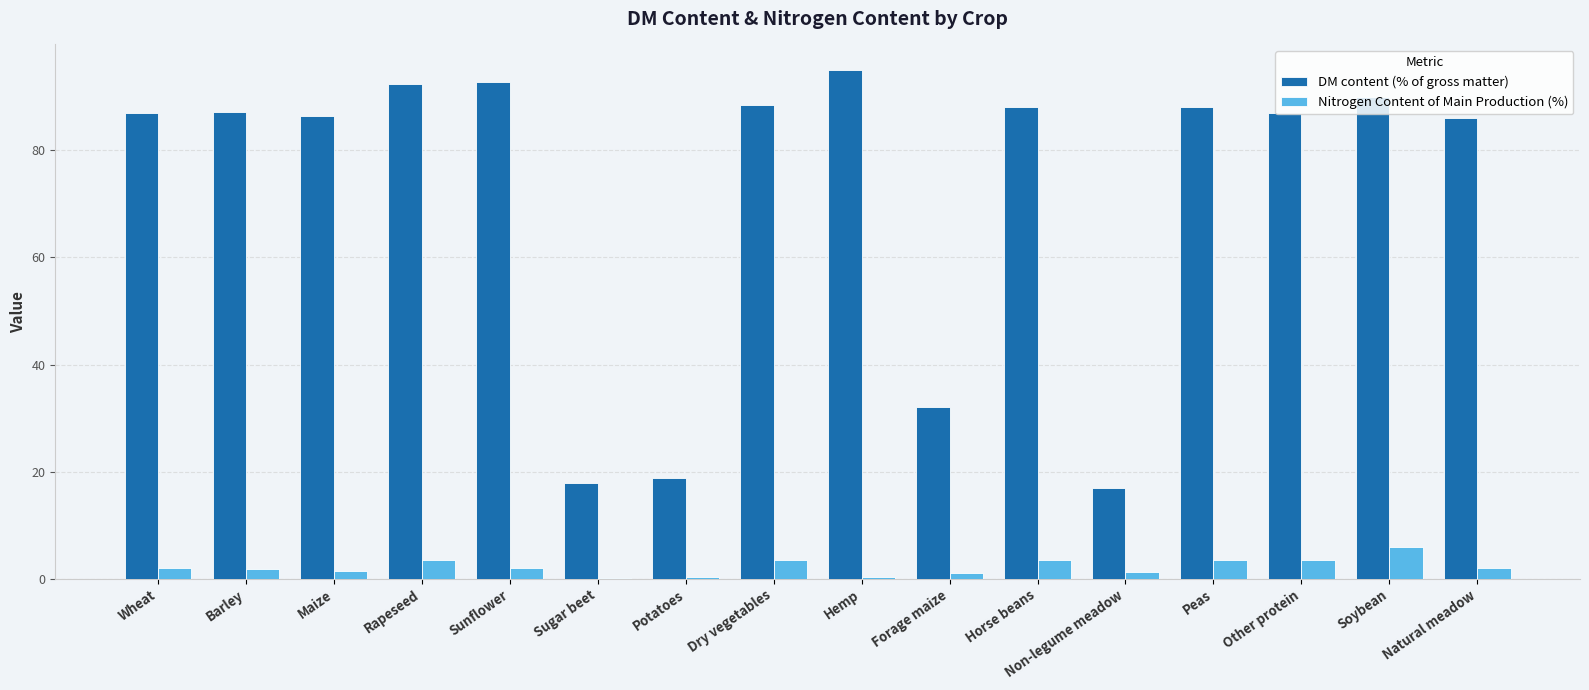

Is the value of Nitrogen Content of Main Production (%) at Peas greater than the value of DM content (% of gross matter) at Non-legume meadow?

No